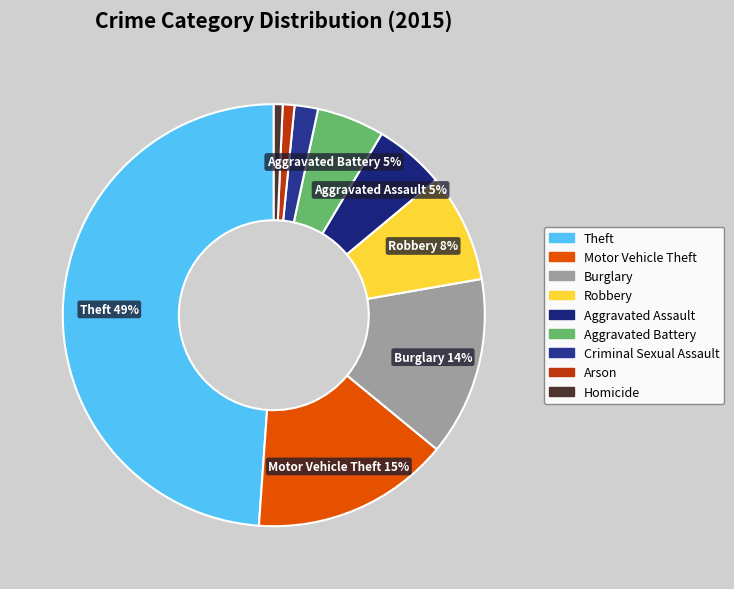

Approximately how many times larger is the value at Aggravated Battery compared to Theft?

0.1